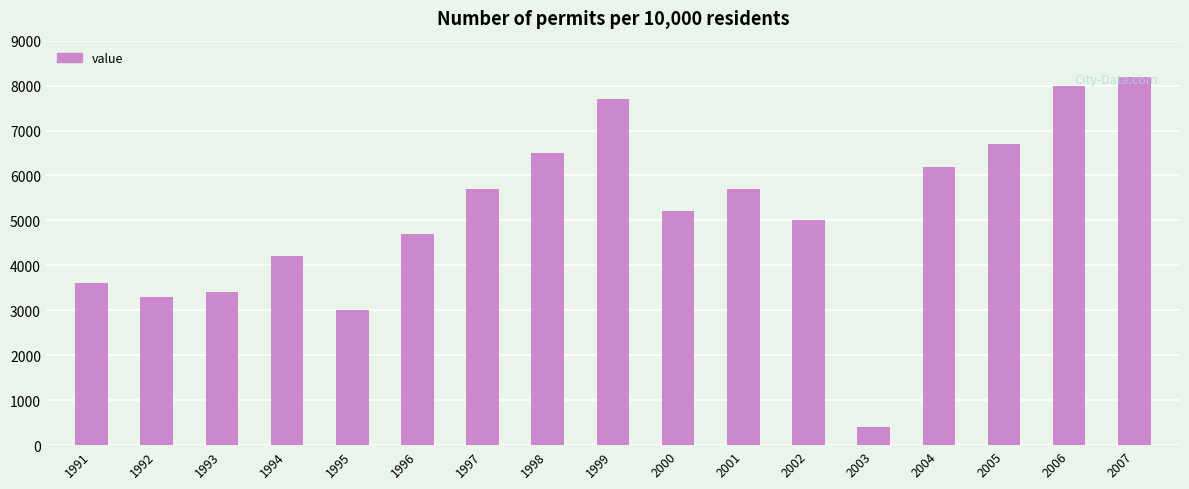

The value at 1996 is 2797. True or false?

False